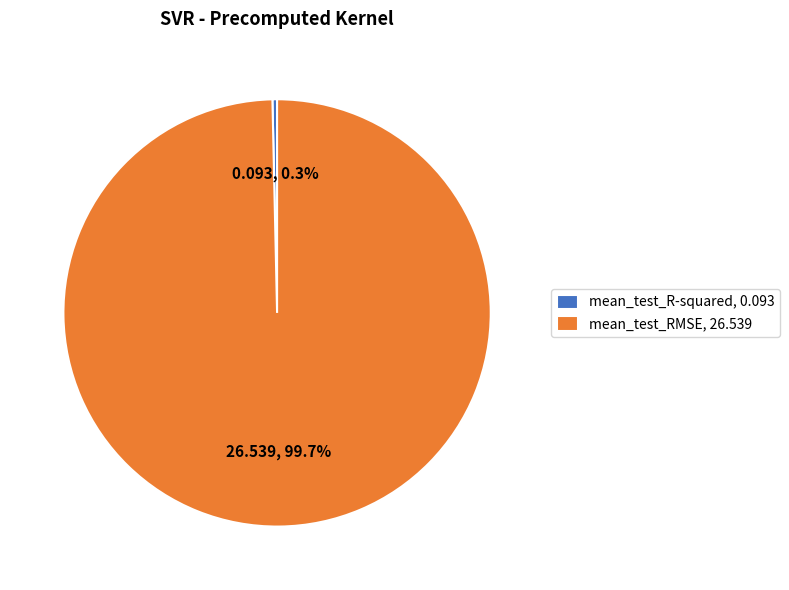

Does mean_test_R-squared represent more than half of the total?

No